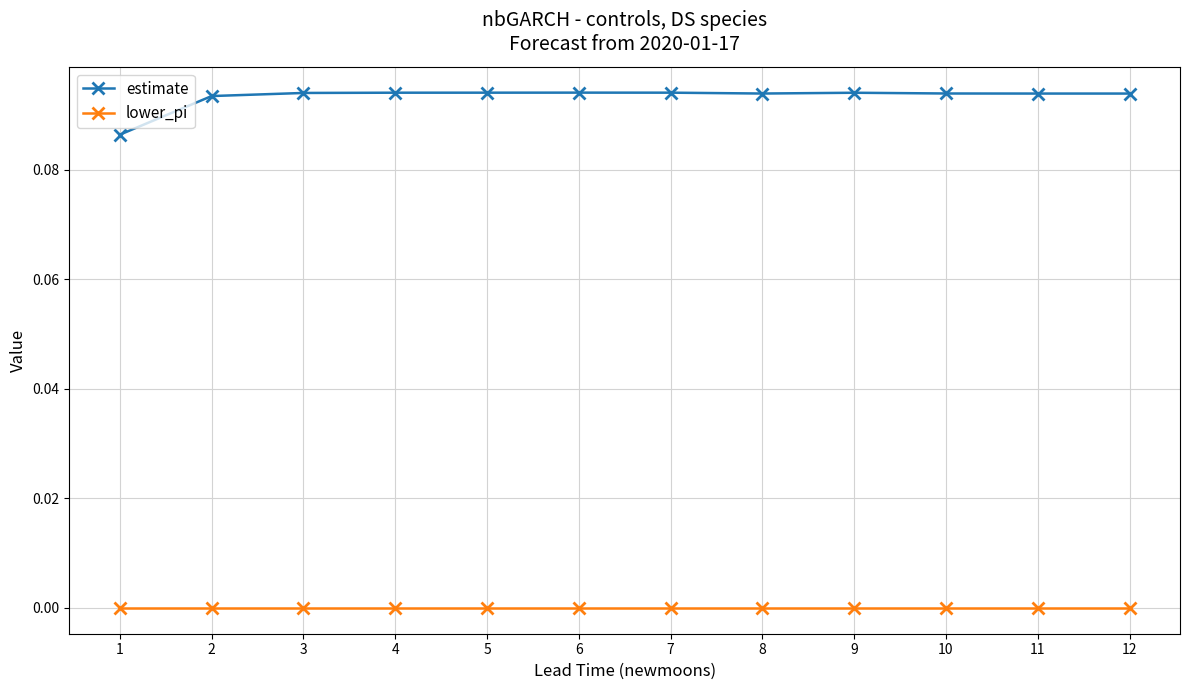

True or false: estimate has more than 0 points higher than both neighbors.

True